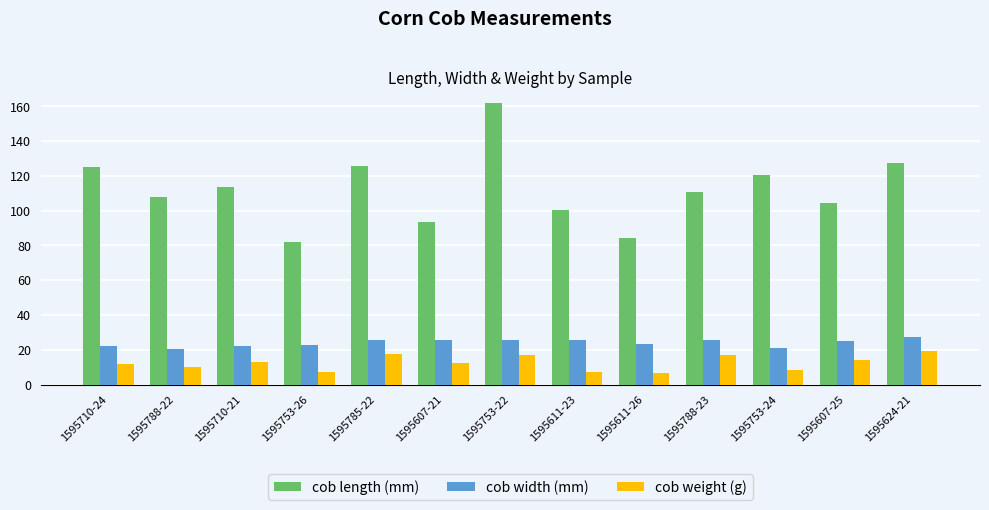

What is the difference between the cob weight (g) values at 1595607-25 and 1595788-23?

2.8